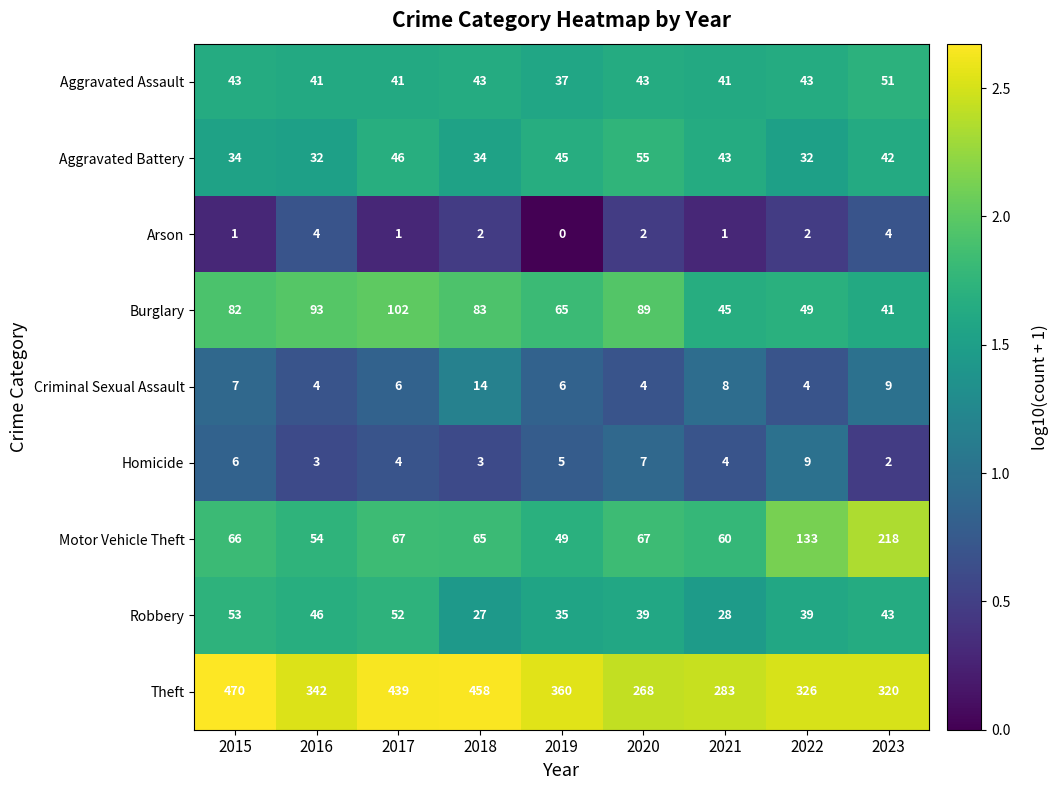

What value does the Theft series have at 2021?

283